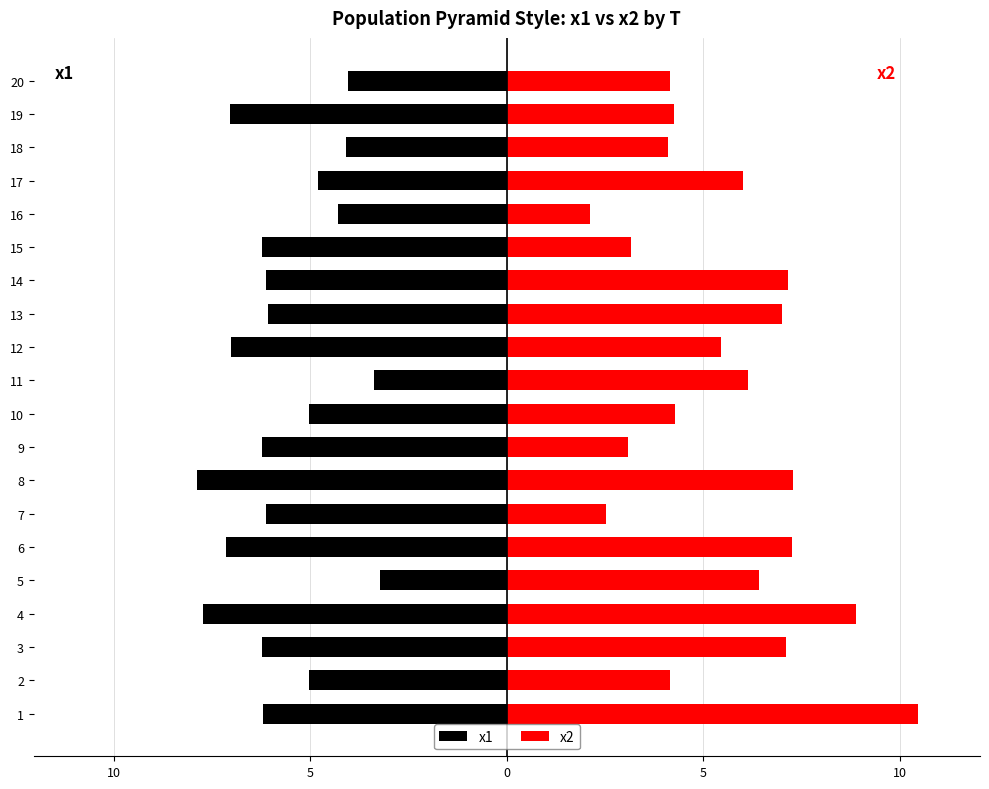

How many categories are shown in the chart?

20